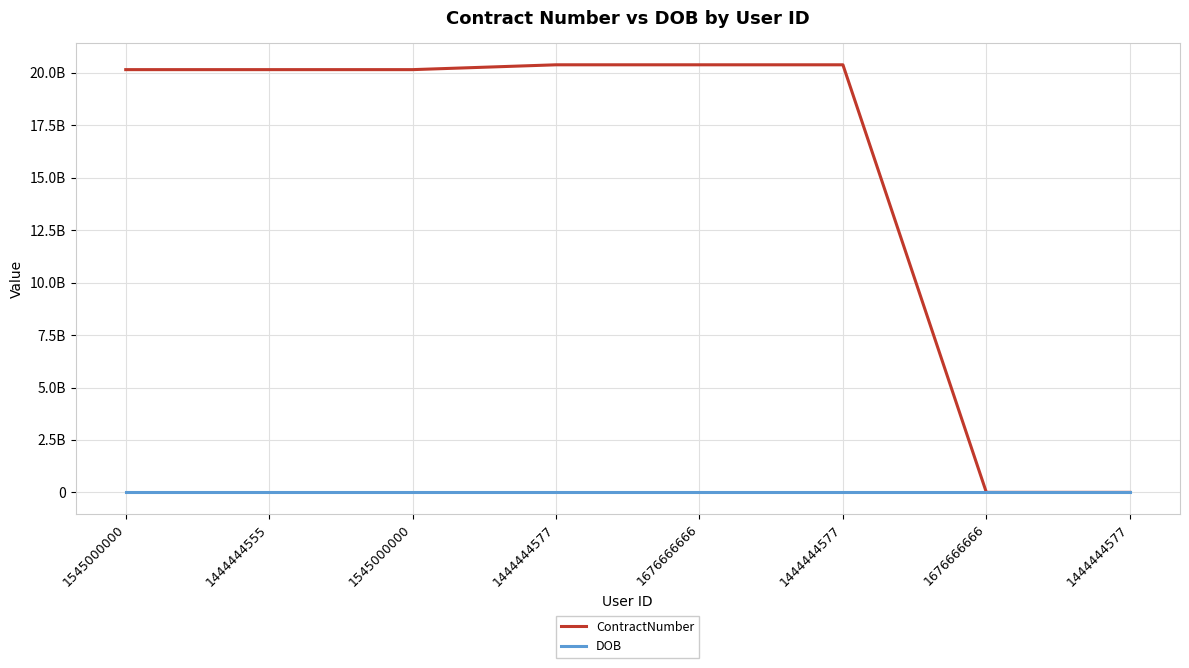

Which series ends up on top after the final intersection of DOB and ContractNumber?

DOB